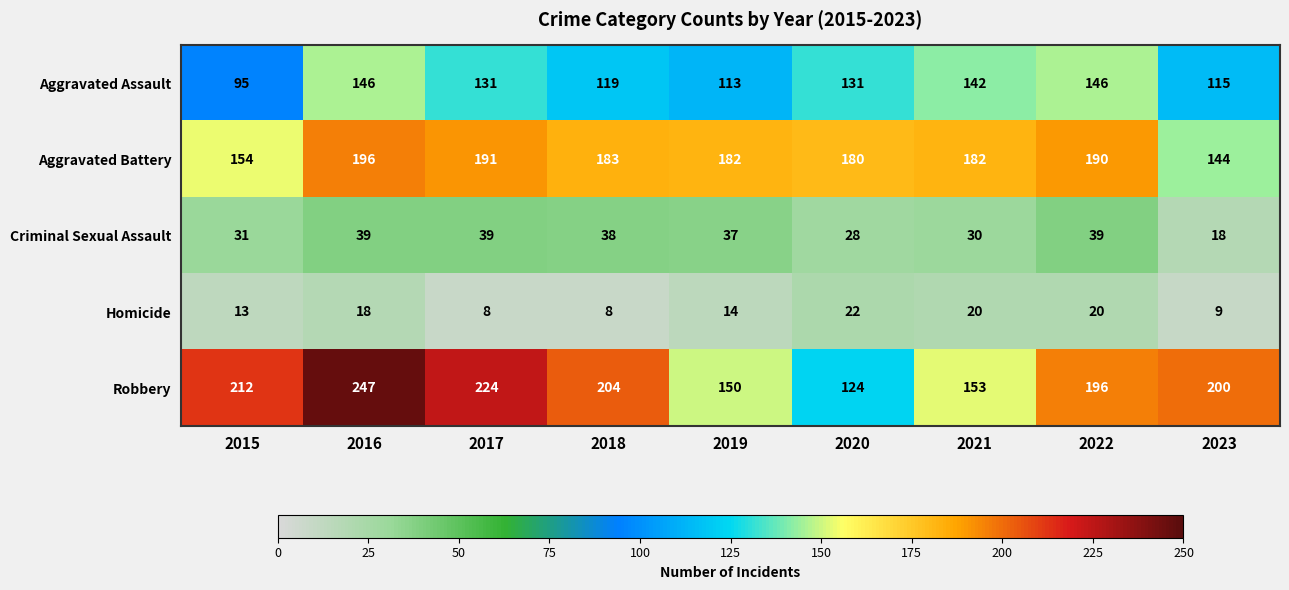

What is the sum of all Homicide values?

132